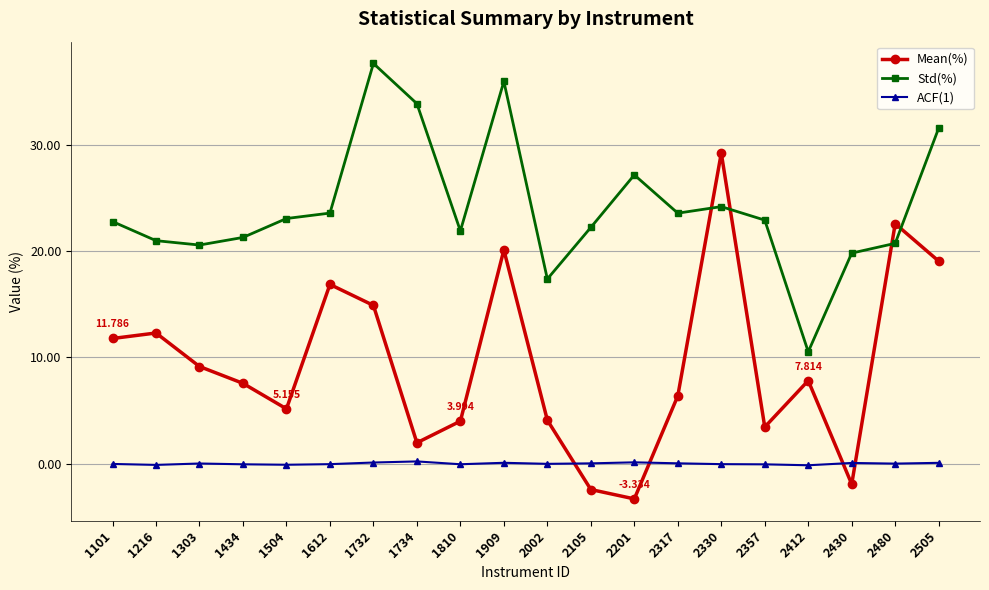

What is the minimum value shown in the chart?

-3.3